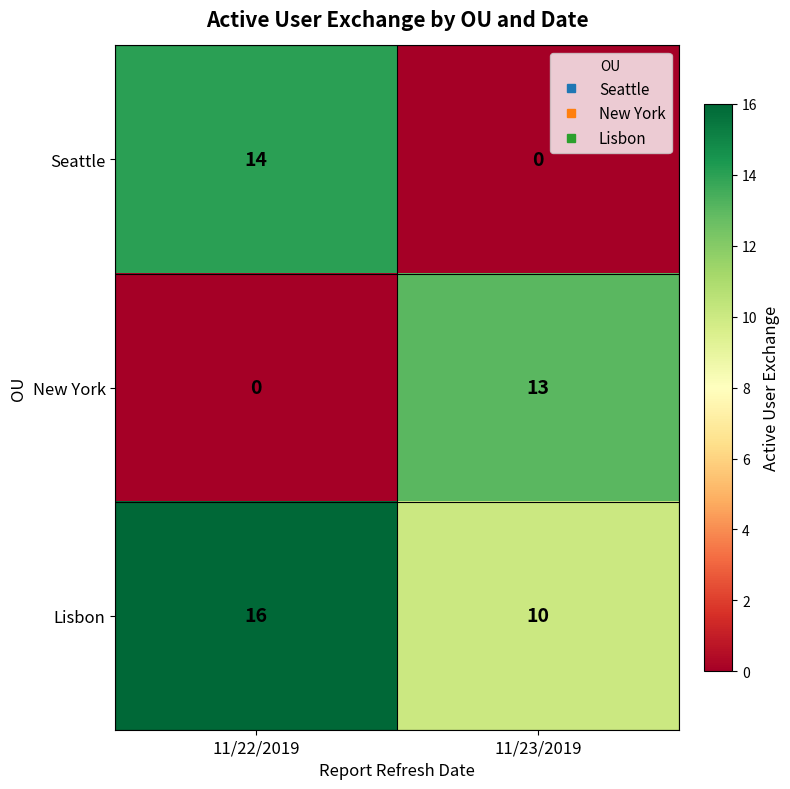

Which series has the widest spread of values?

Seattle